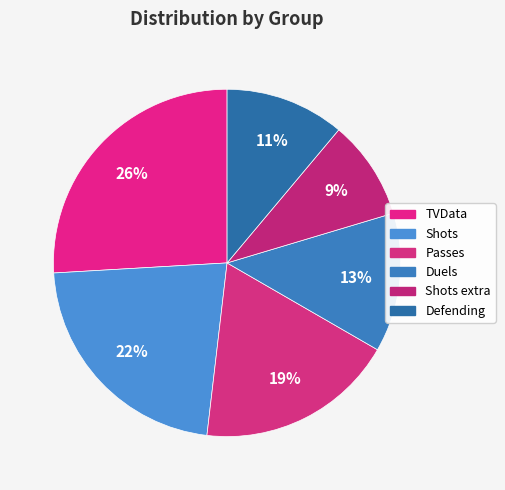

What is the largest slice in the pie chart?

TVData